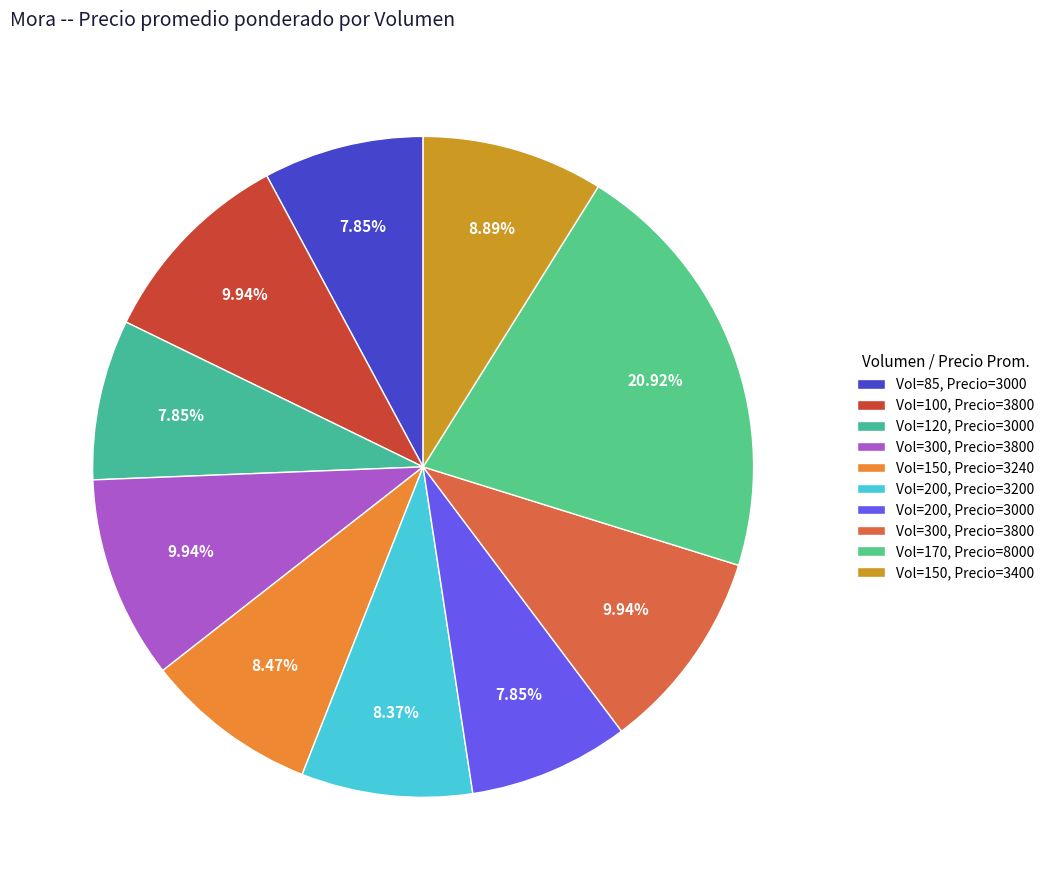

Rank the categories by value from lowest to highest.

85 (2021-01-12), 120 (2020-12-29), 200 (2021-02-05), 200 (2020-12-09), 150 (2020-12-23), 150 (2021-02-04), 100 (2021-02-10), 300 (2021-02-11), 300 (2021-02-09), 170 (2020-12-03)